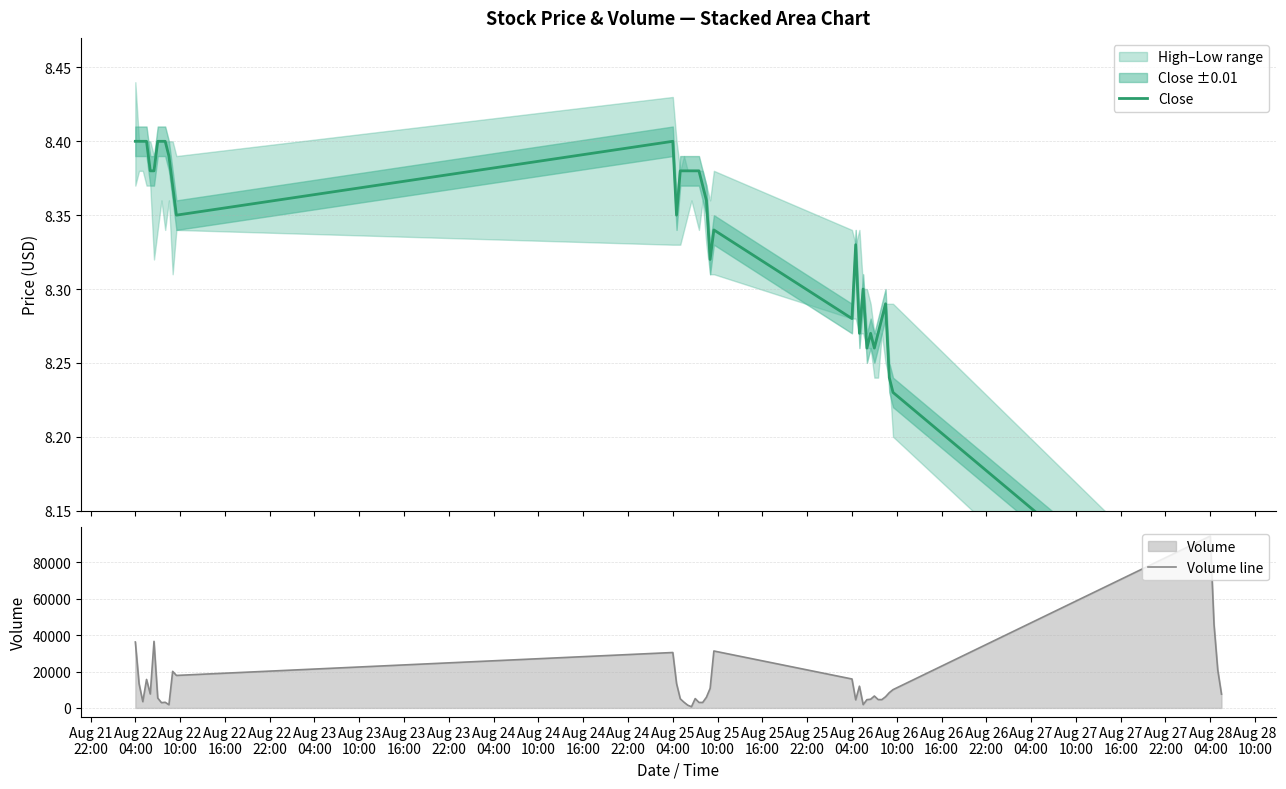

Which series has the widest spread of values?

Volume line